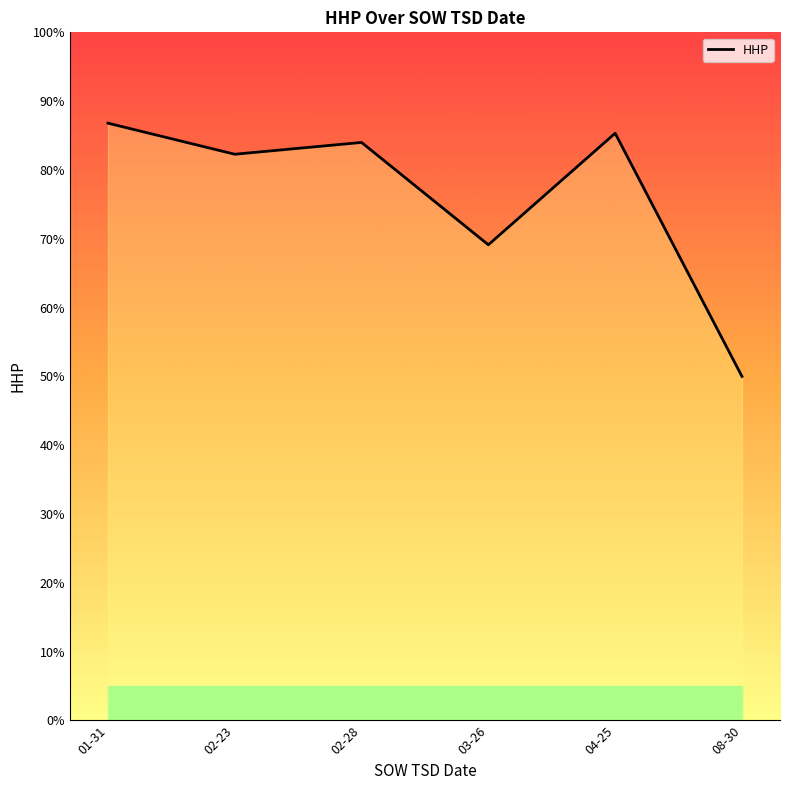

Is it true that the value at 08-30 is 50.0?

True